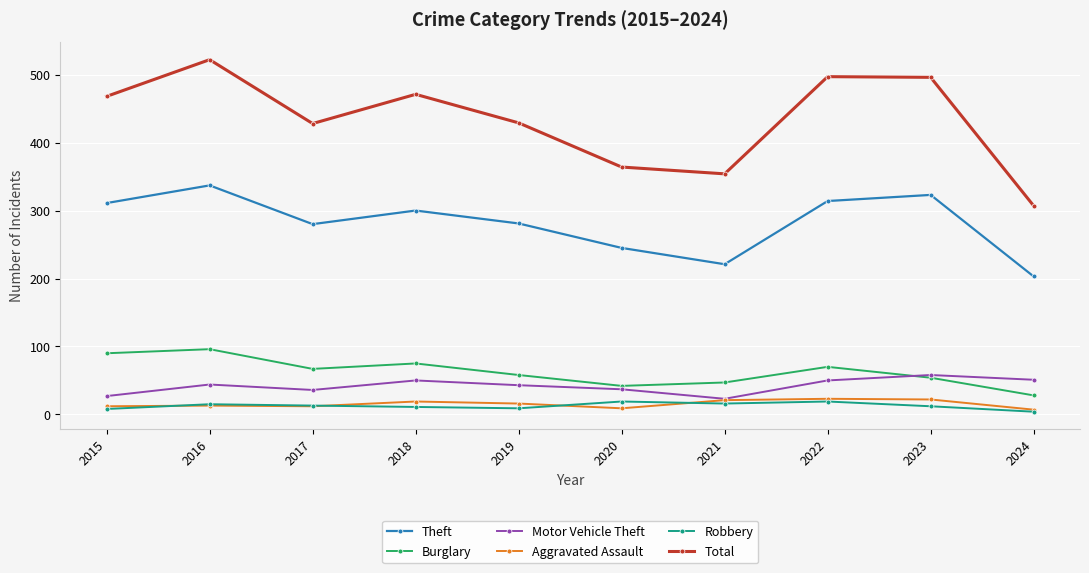

Between 2020 and 2024, which series saw the biggest shift?

Total